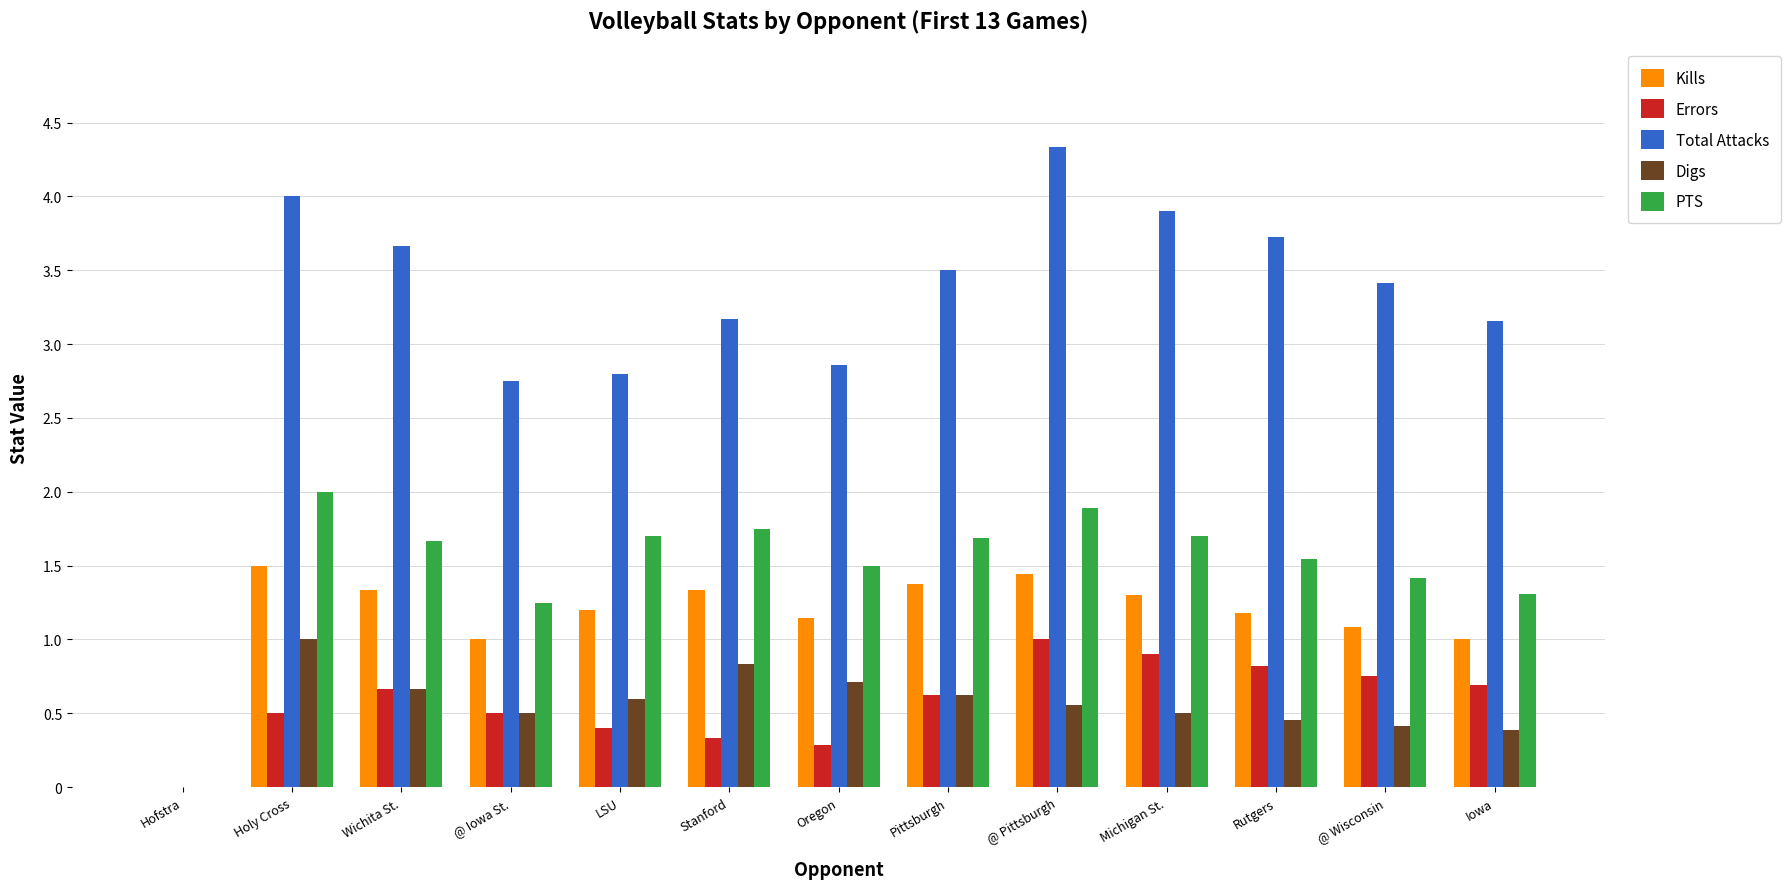

Where does the Total Attacks series first go above 3?

Holy Cross